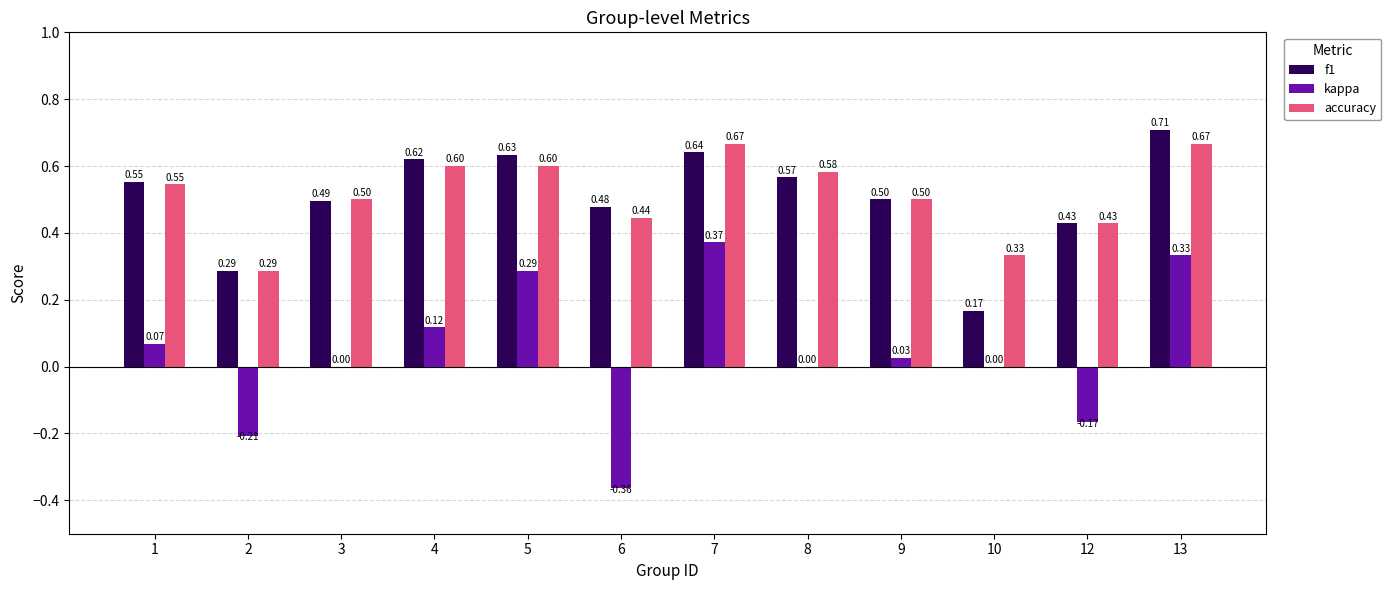

Which series changed the most between 1 and 10?

f1